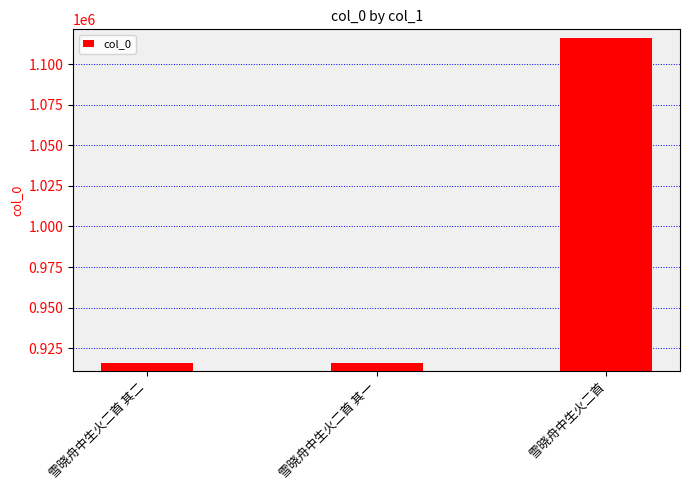

Count the number of categories in the chart.

3